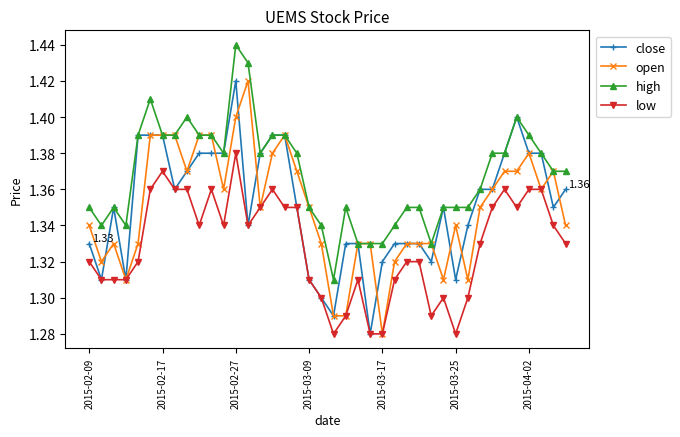

Which series has the largest total across all categories?

high